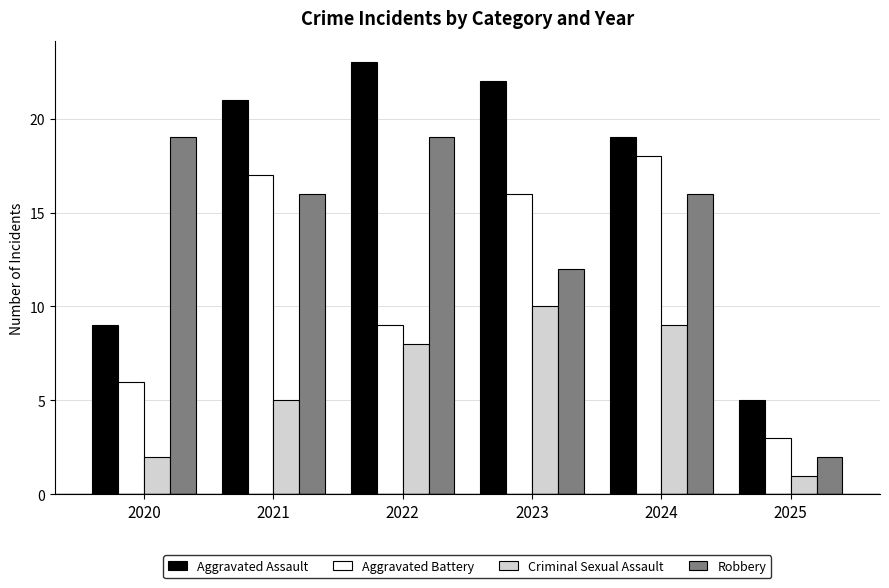

Which series has the largest range (max minus min)?

Aggravated Assault